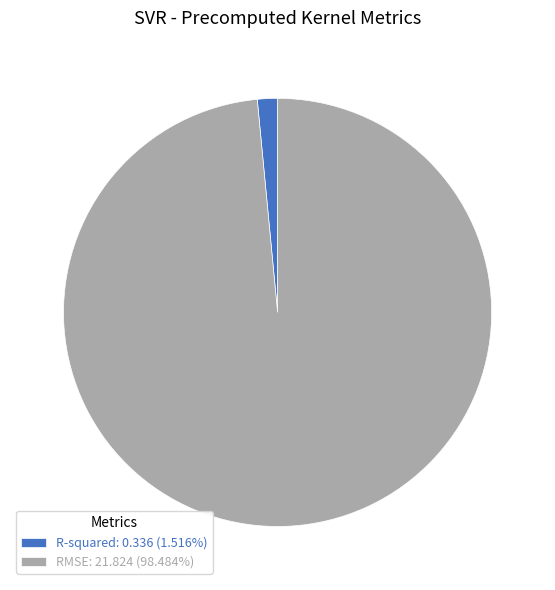

Count the number of slices in the pie.

2